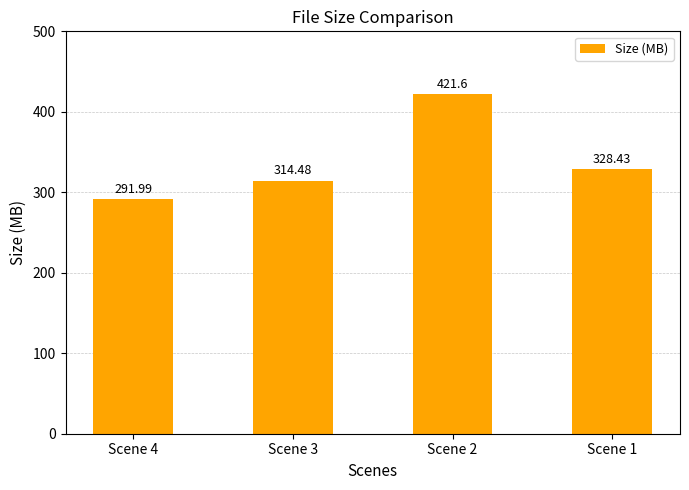

What is the change in value from Scene 2 to Scene 1?

-93.2